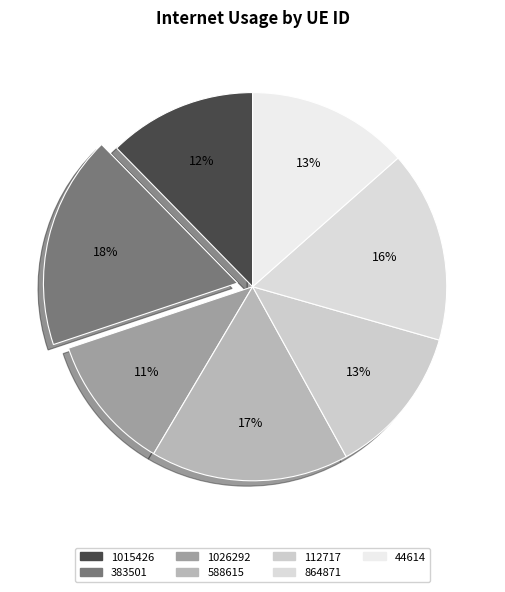

To the nearest percent, what percentage of the pie is 1026292?

11%